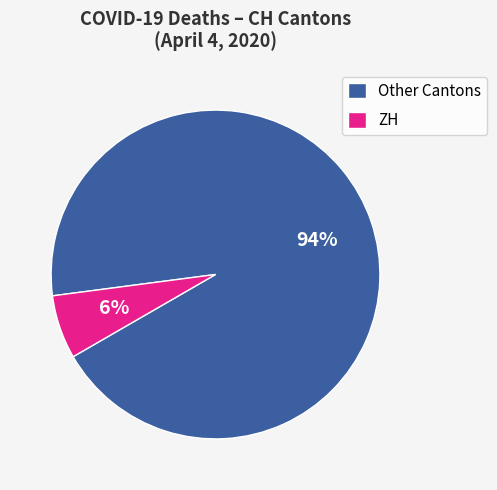

To the nearest percent, what portion does ZH represent?

6%